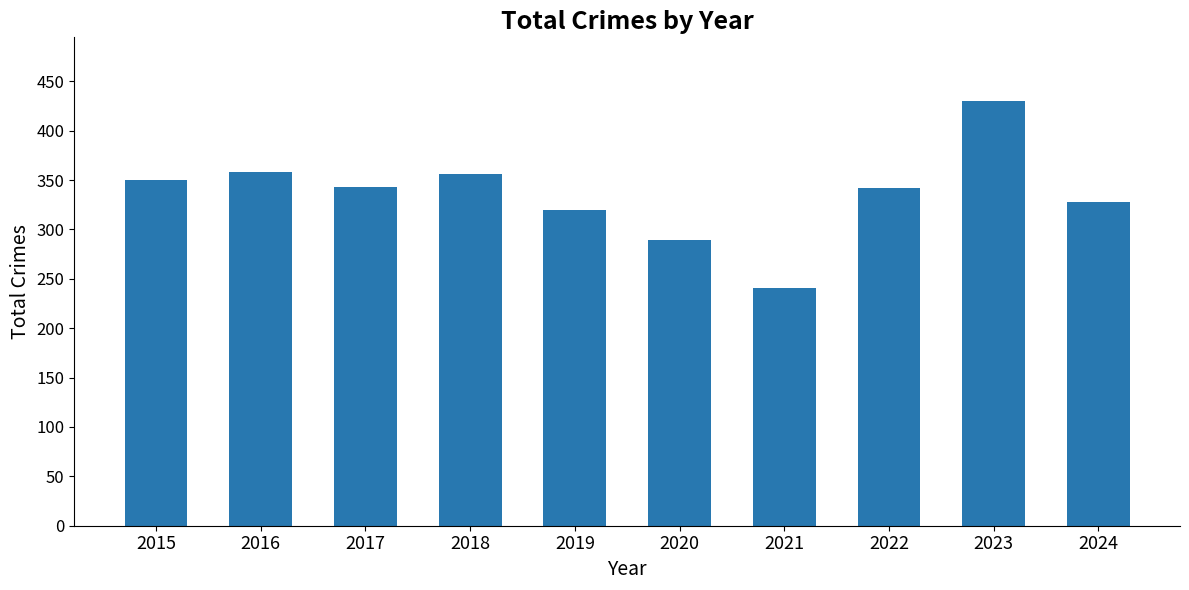

Does the chart contain any negative values?

No